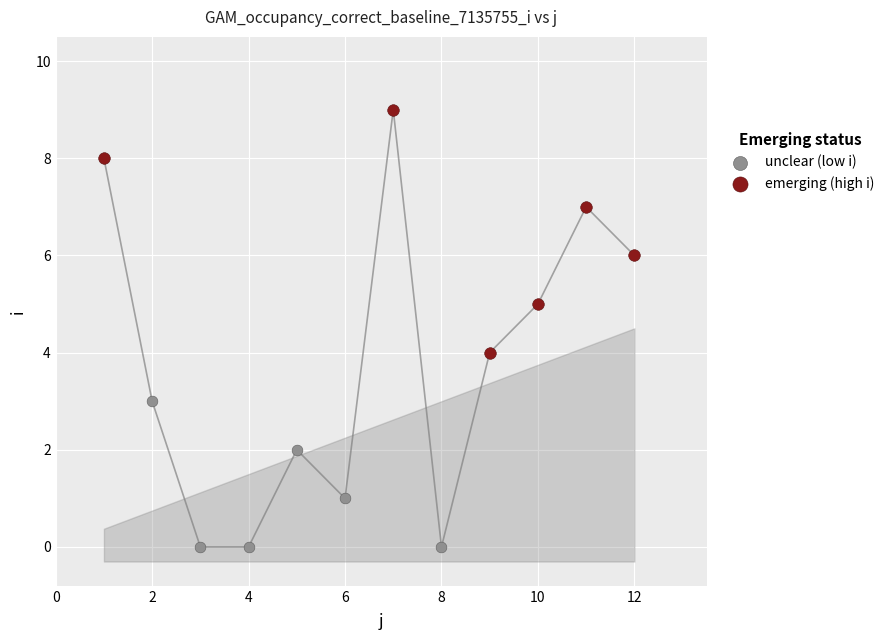

Which series reaches the maximum Y coordinate?

emerging (high i)